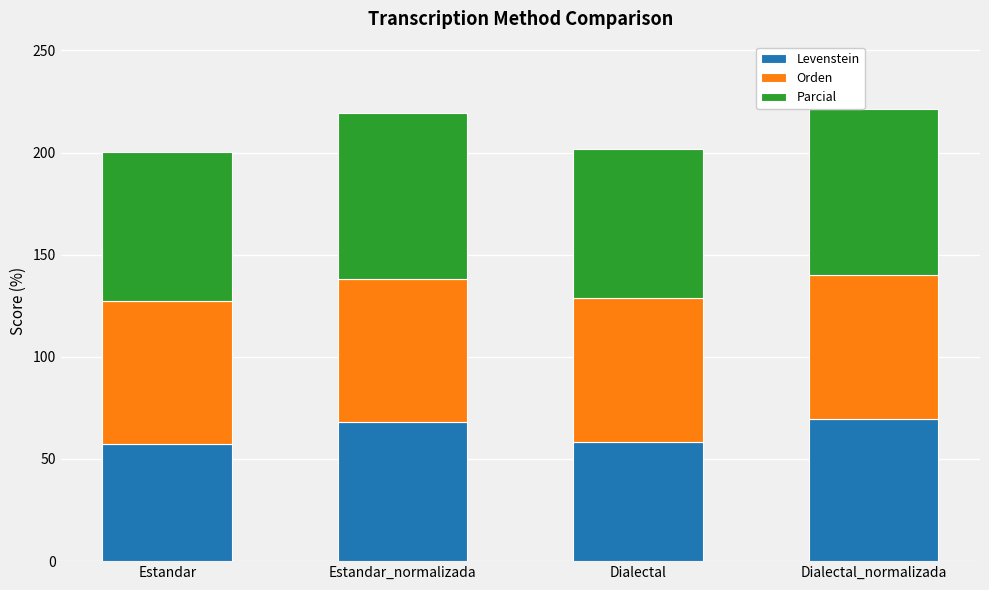

What is the lowest value of the Levenstein series?

57.3